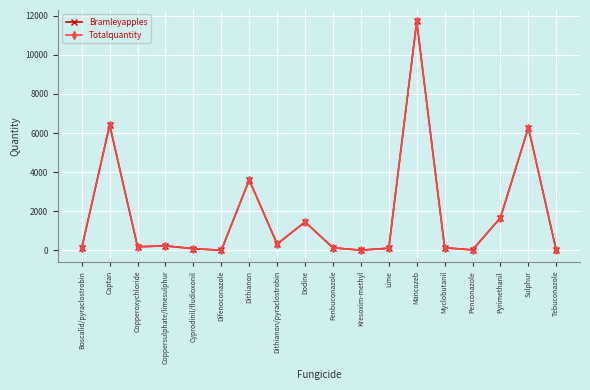

What is the total value across all series at Coppersulphate/limesulphur?

468